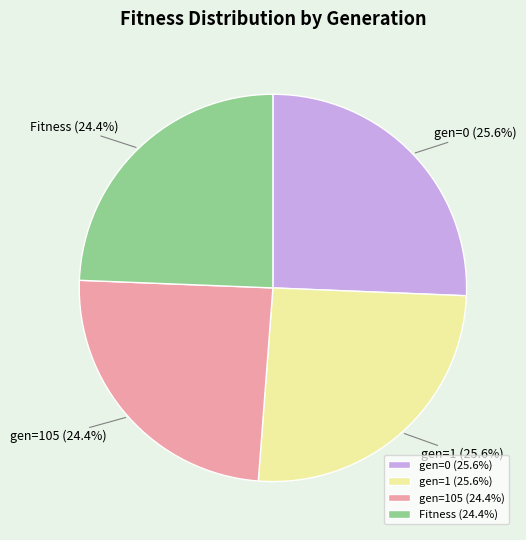

True or false: gen=1 accounts for 26% of the total.

True